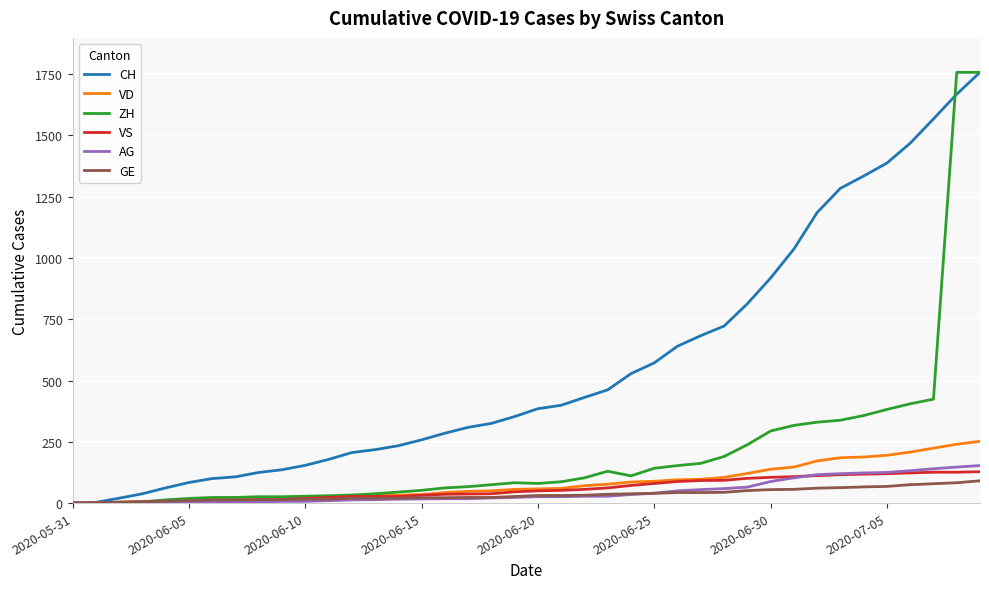

What is the greatest value displayed?

1757